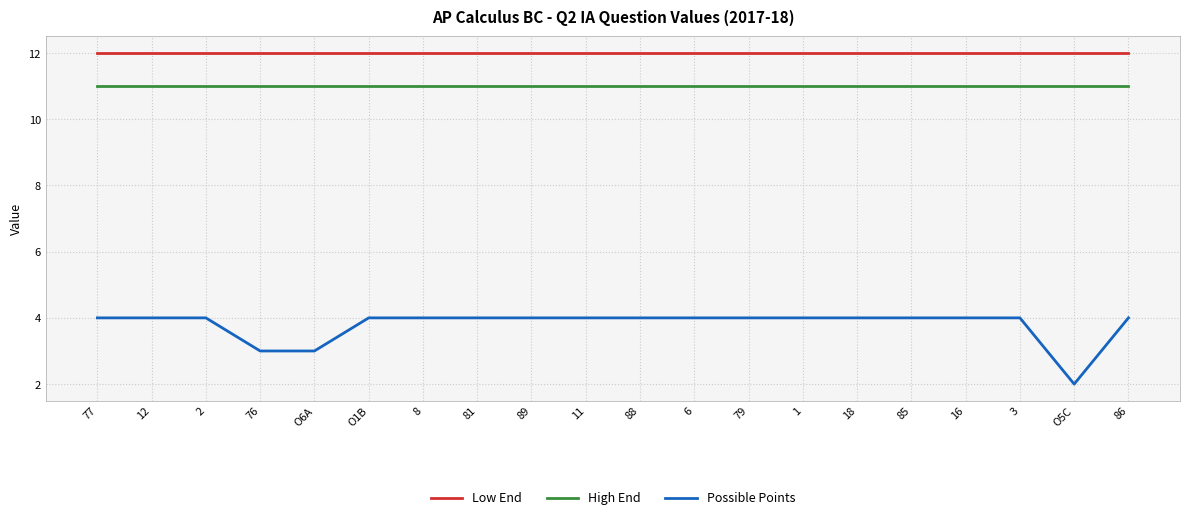

Read the High End value at 8.

11